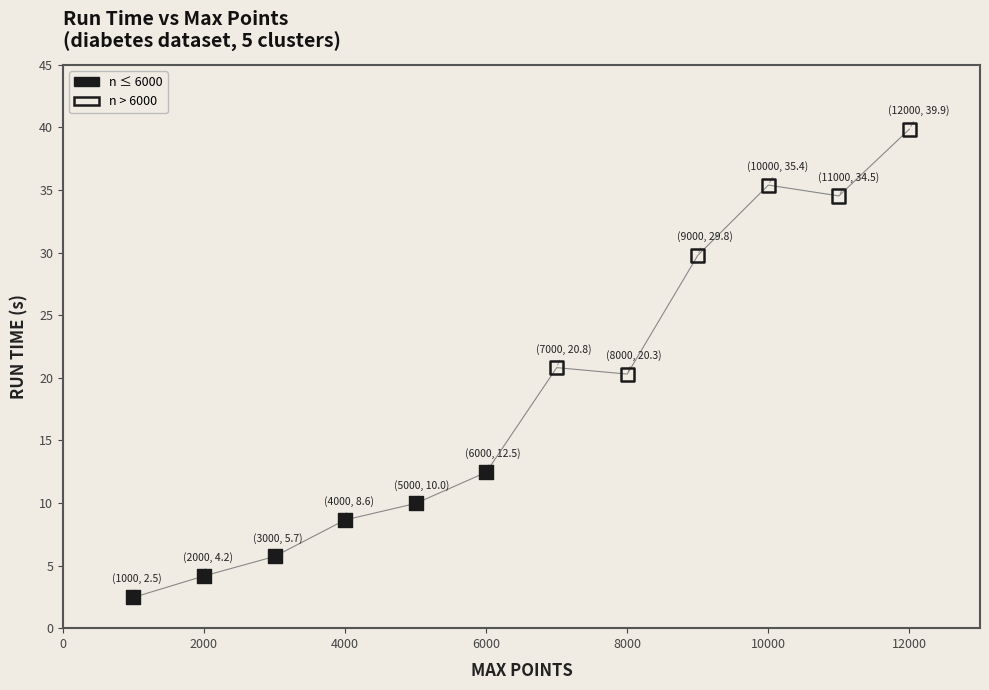

Which series reaches the minimum Y coordinate?

n ≤ 6000